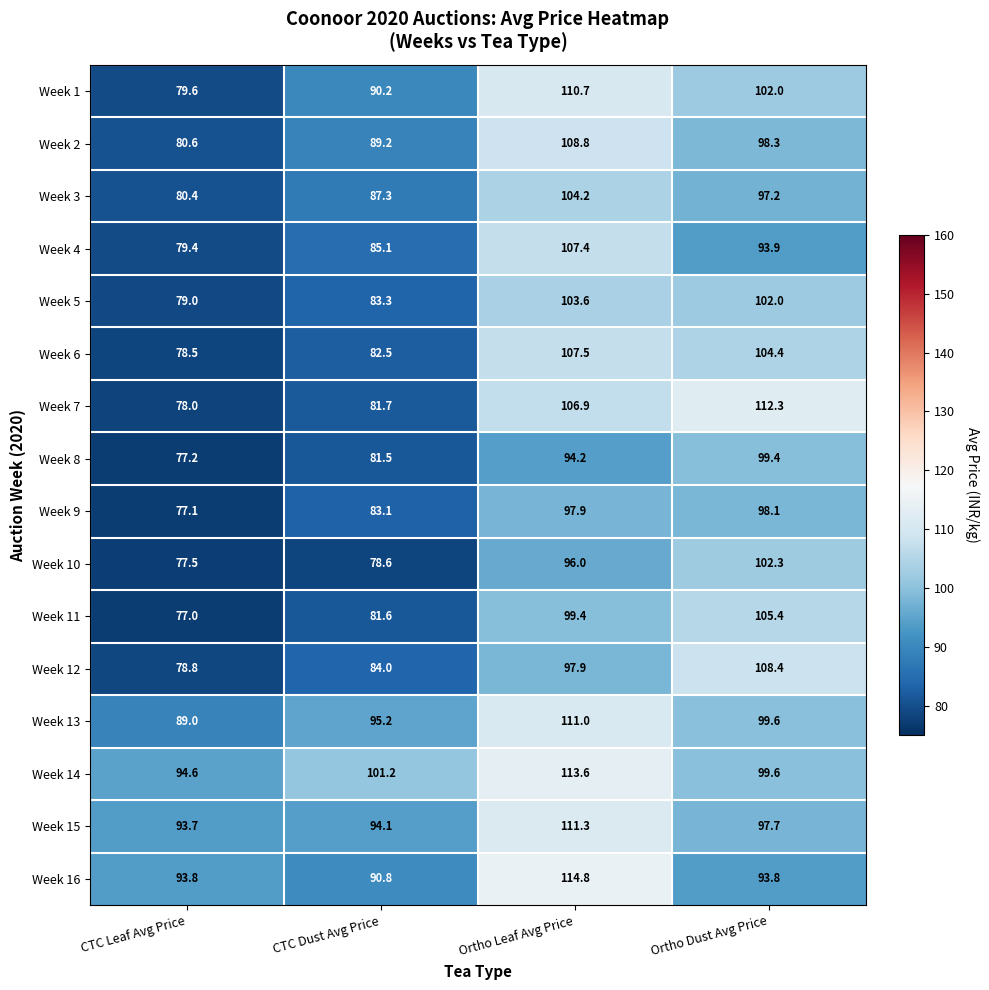

Between CTC Dust Avg Price and Ortho Leaf Avg Price, which series saw the biggest shift?

Week 7